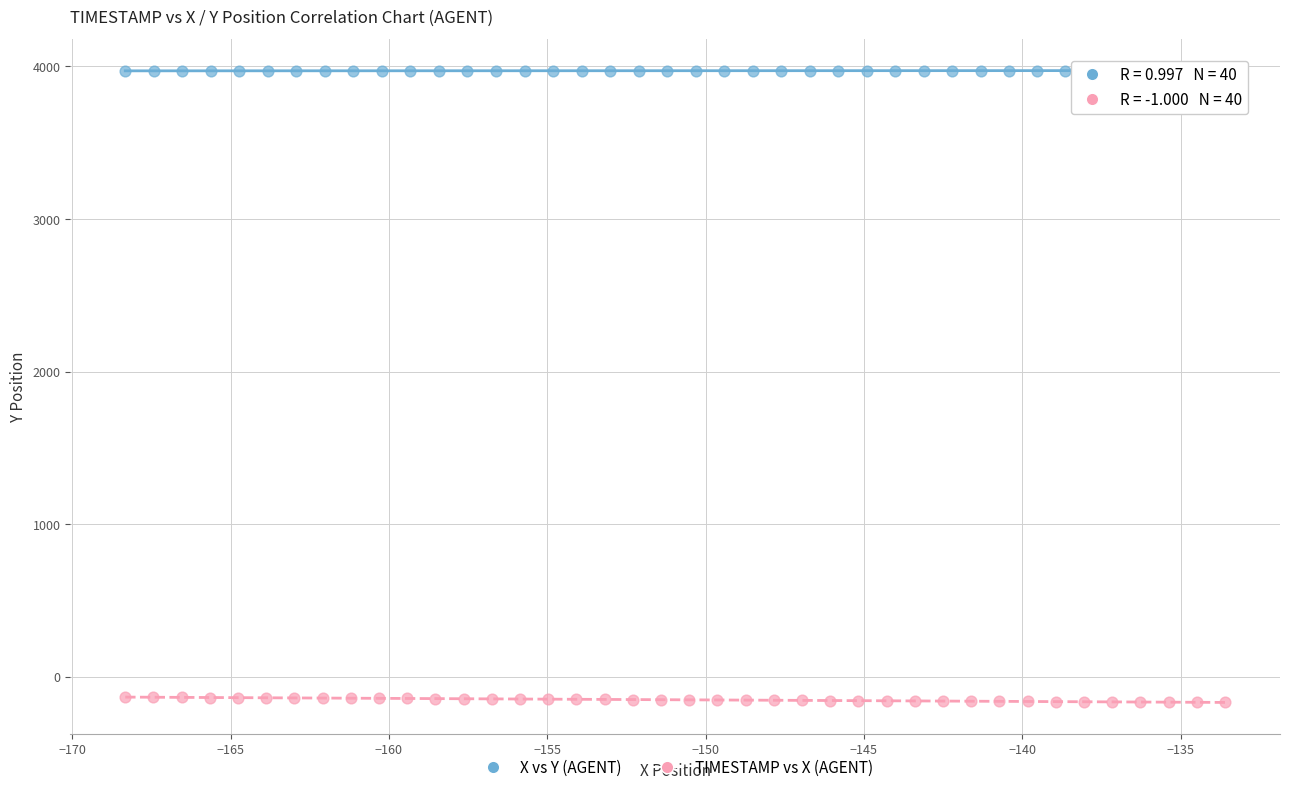

What are all the series names shown in the legend?

X vs Y (AGENT), TIMESTAMP vs X (AGENT)